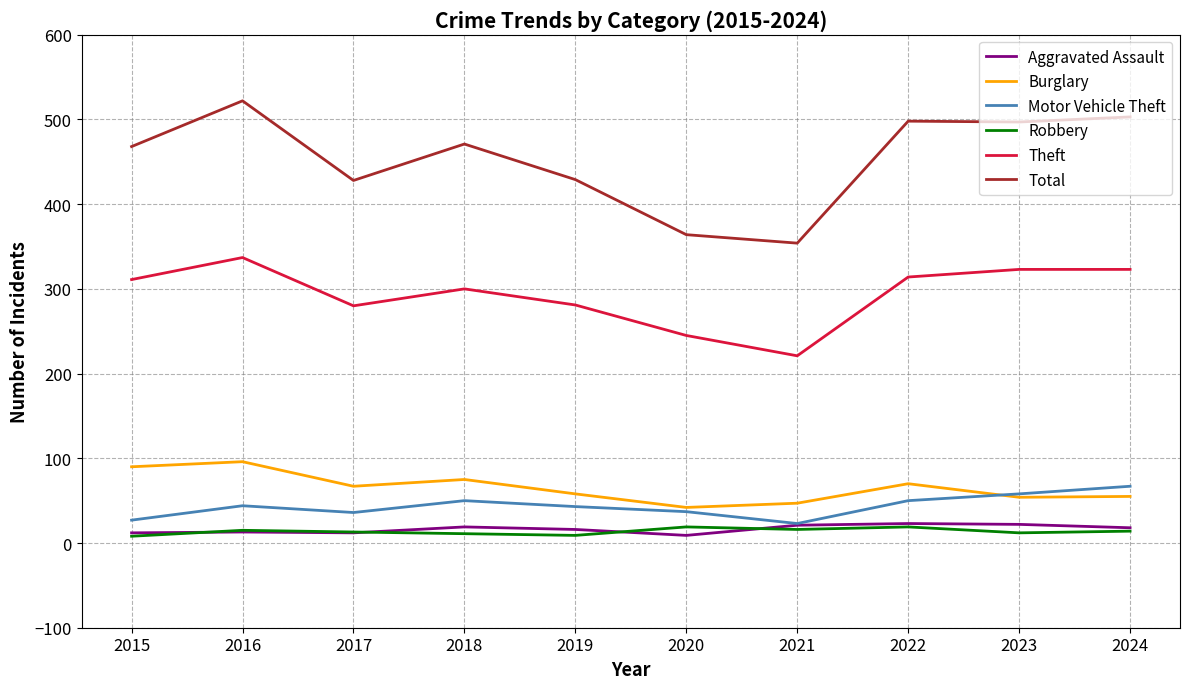

What is the difference between the highest and lowest values at 2017?

416